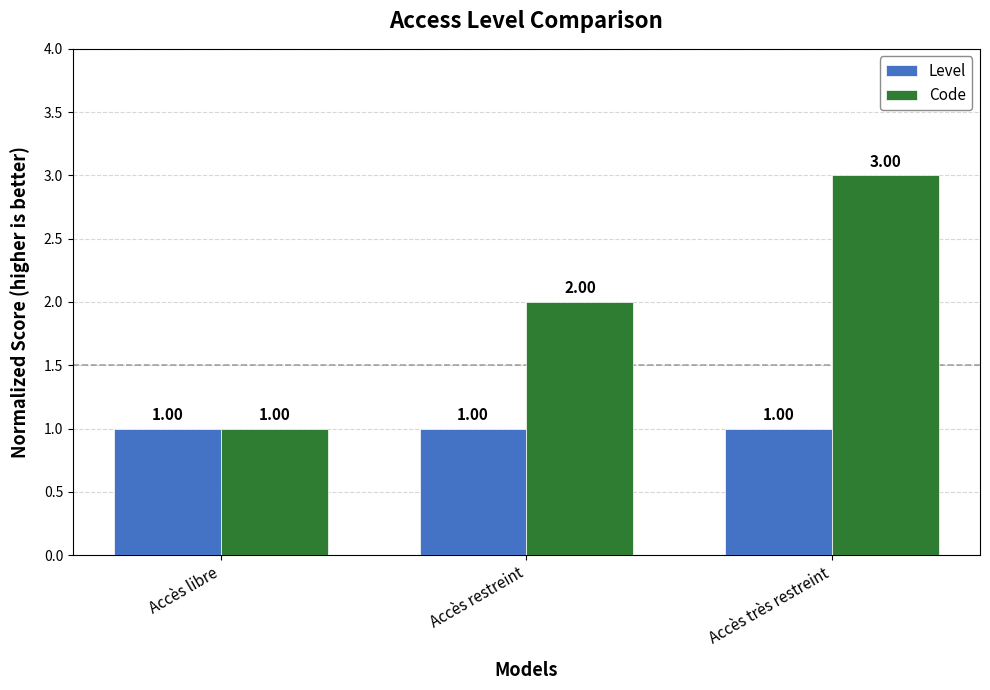

How many data points does each series have?

3